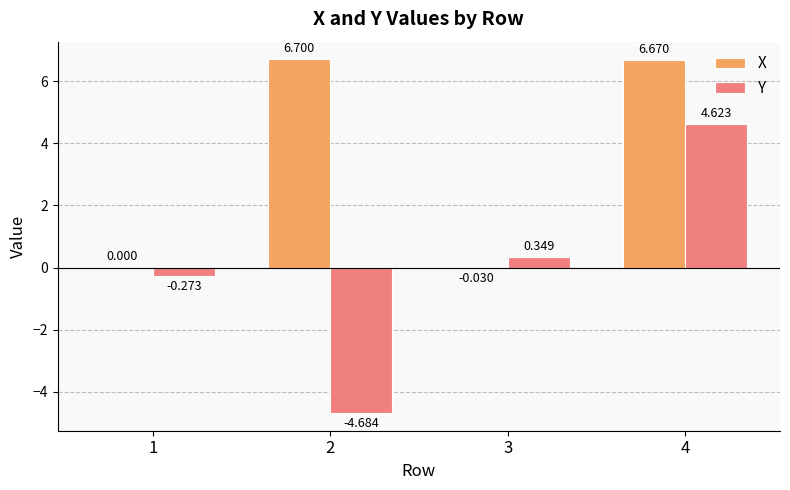

How many data points in Y are above 0?

2